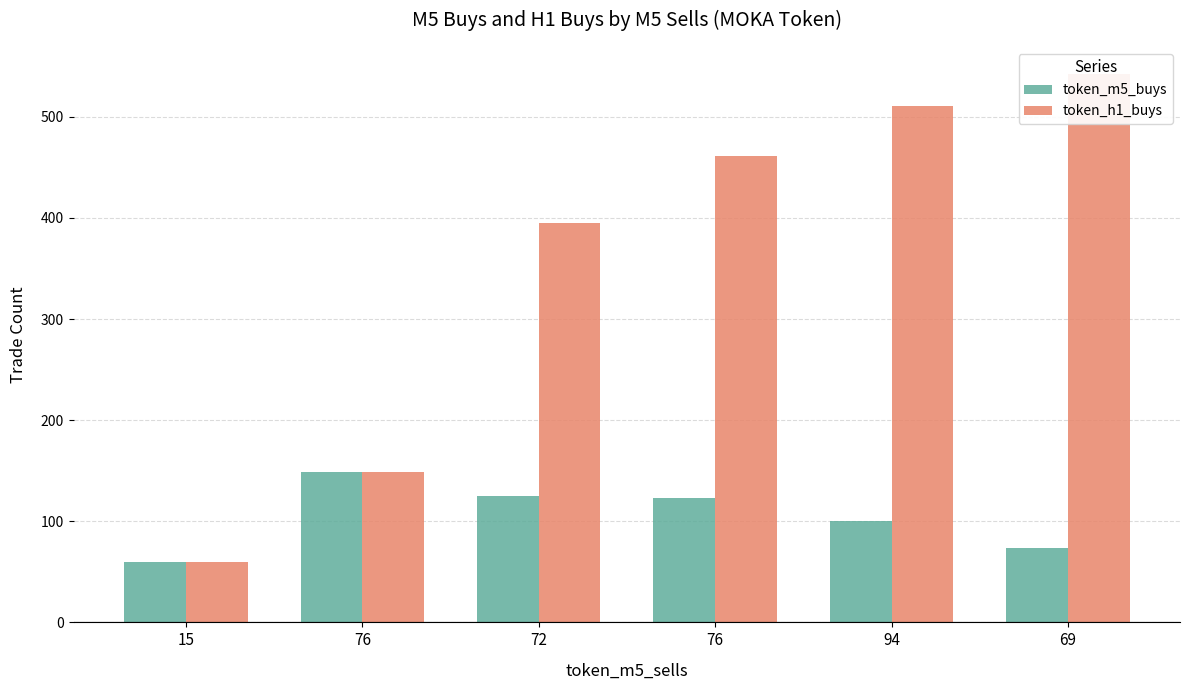

At which category is the sum across all series the highest?

69